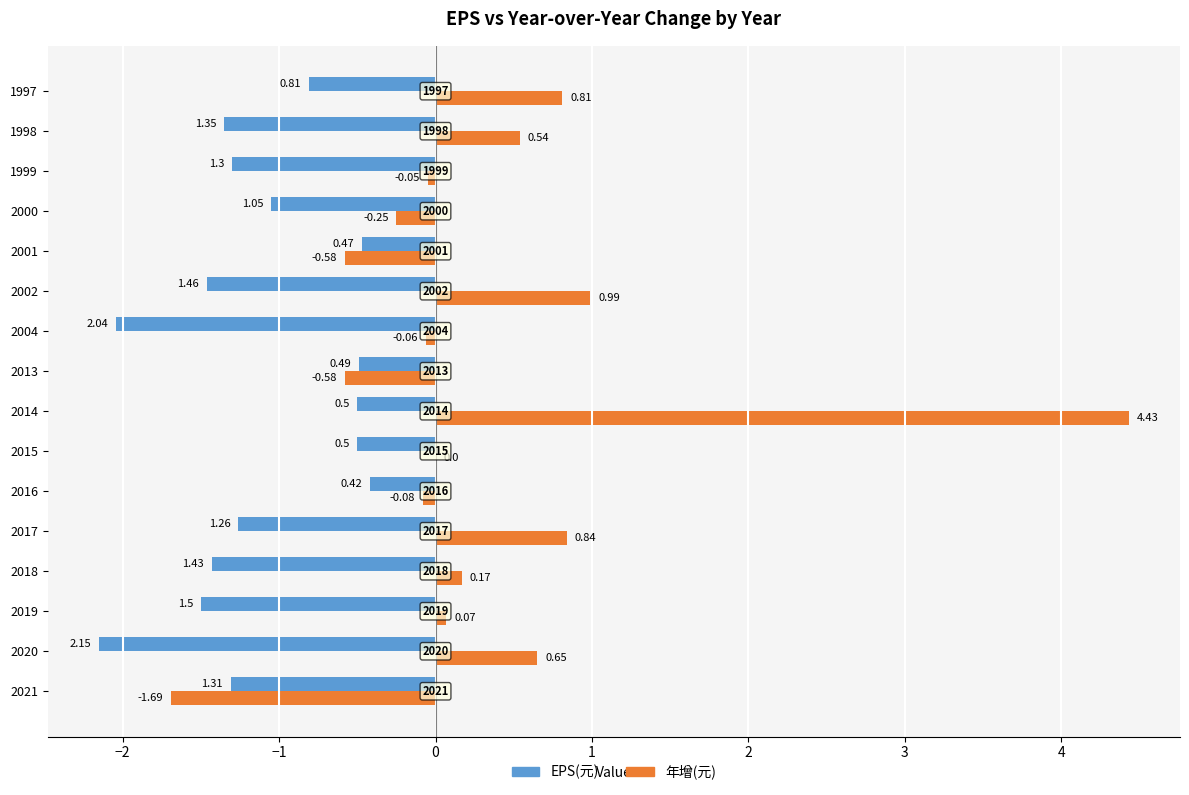

Which series has the largest total across all categories?

年增(元)